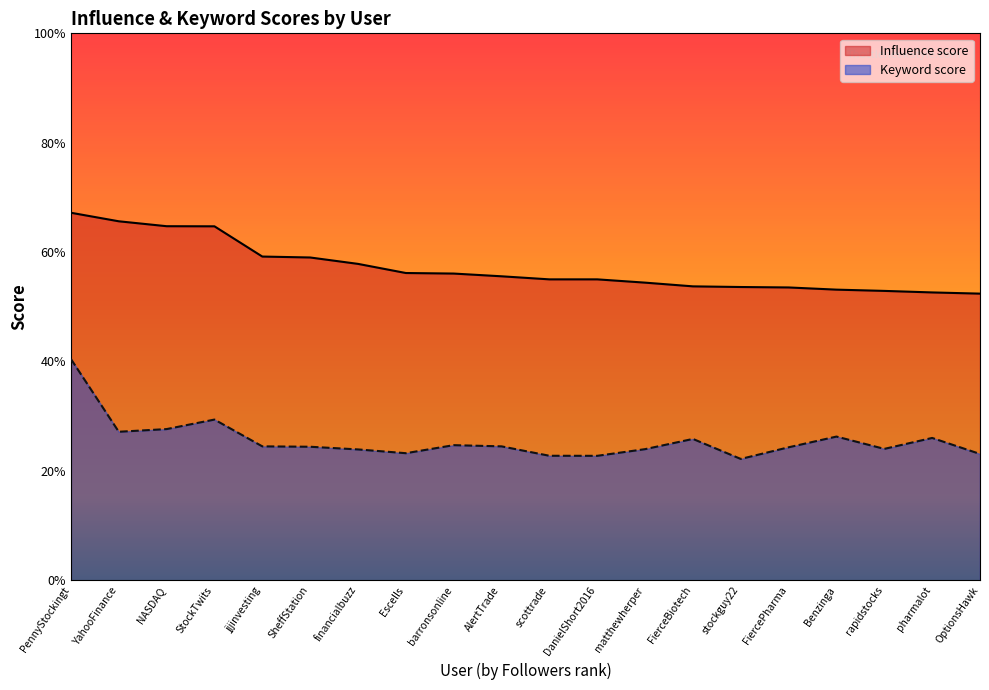

What position from the right is NASDAQ?

18